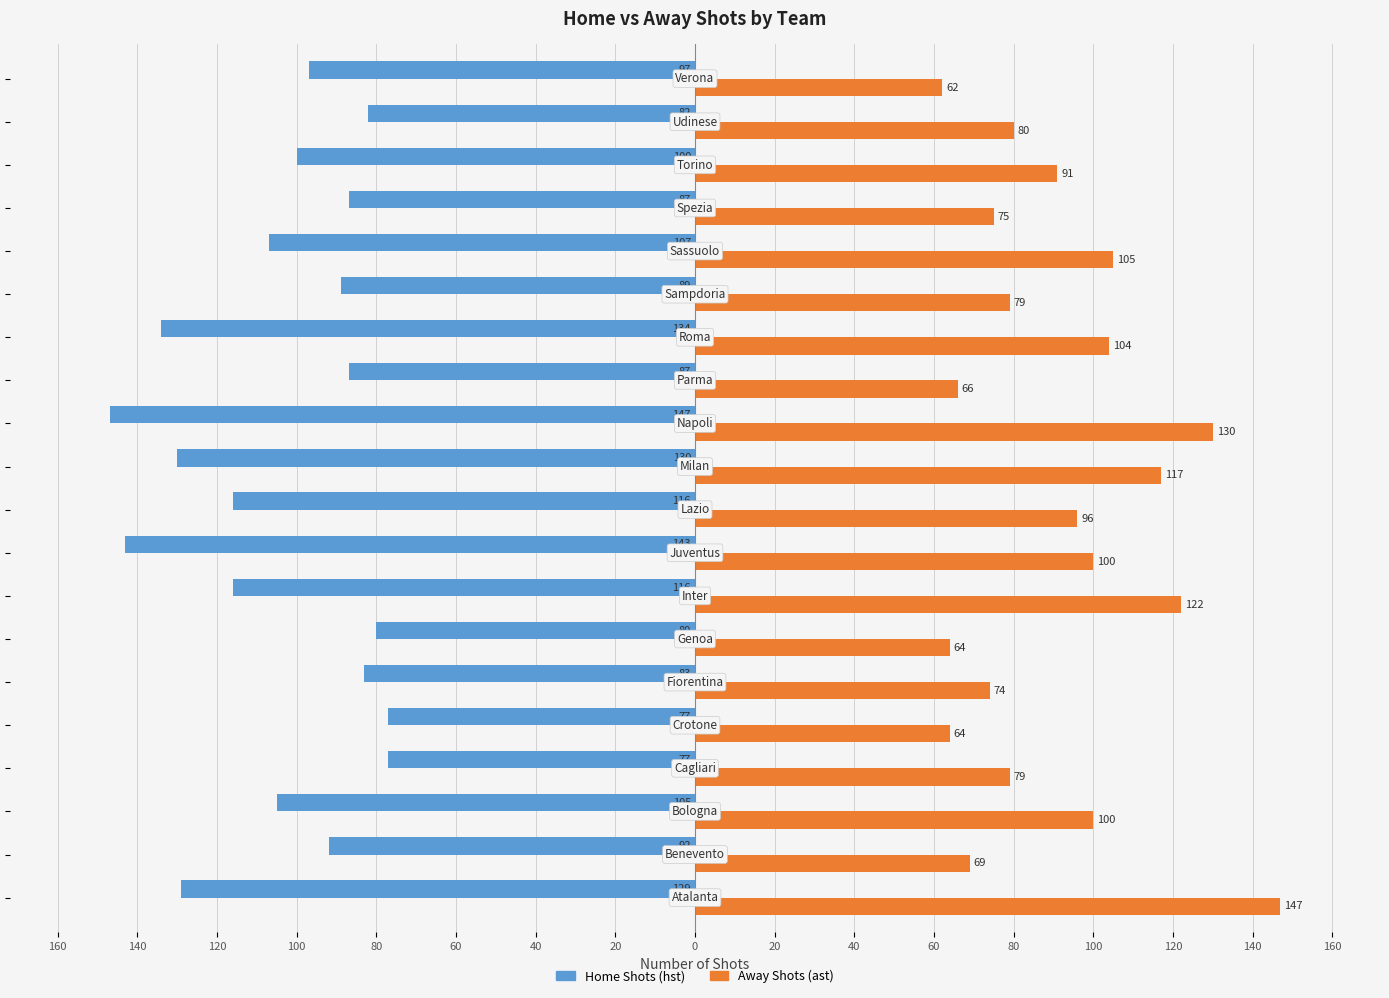

What are all the series names shown in the legend?

Home Shots (hst), Away Shots (ast)